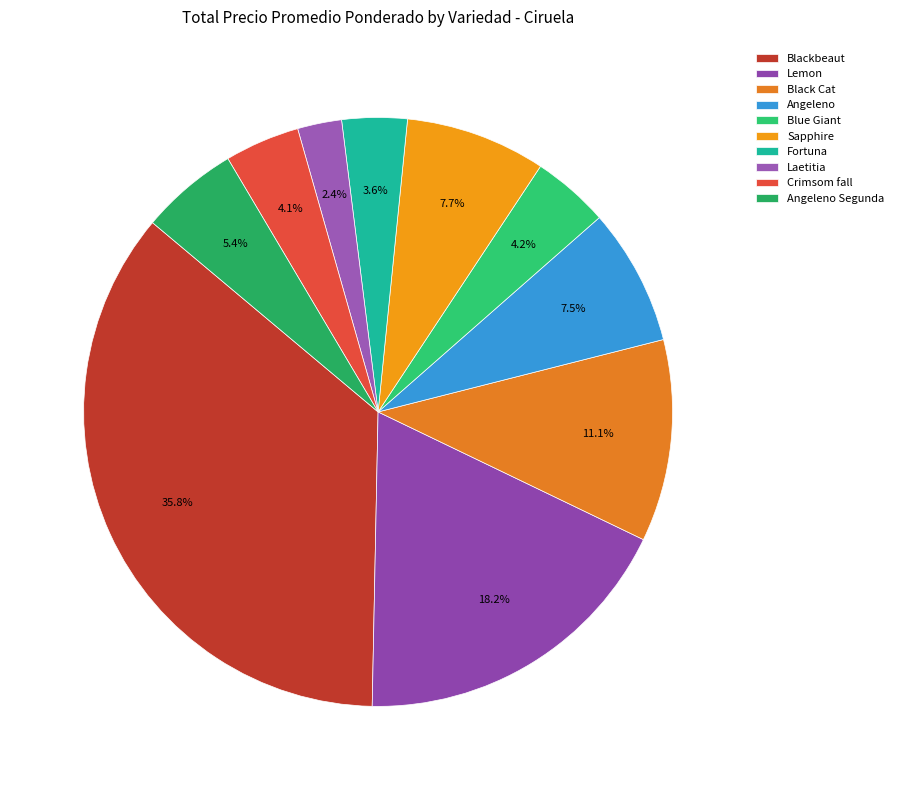

Which has a higher value, Blue Giant or Fortuna?

Blue Giant